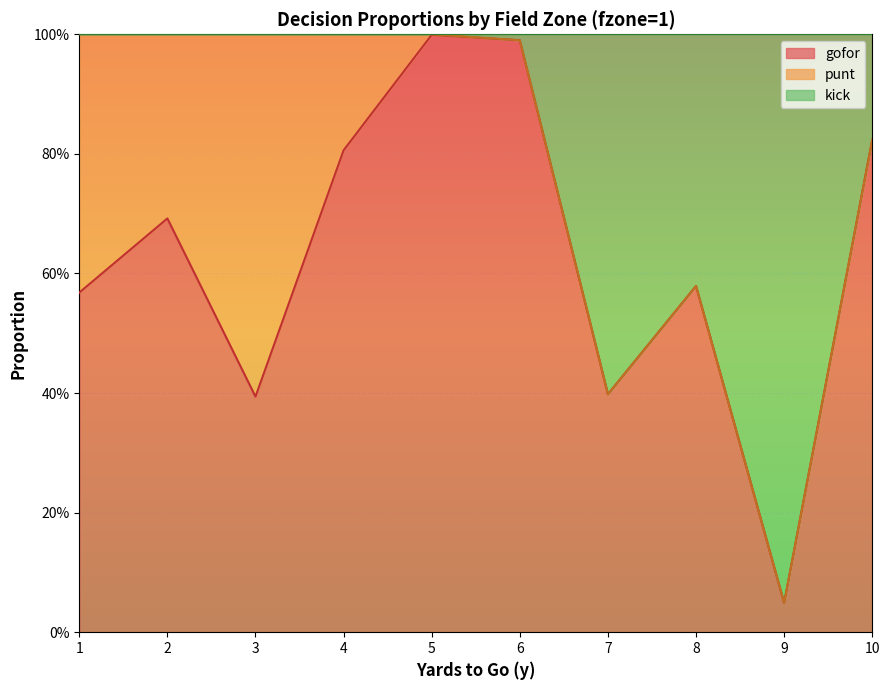

The value of kick at 5 is 0.5. True or false?

False